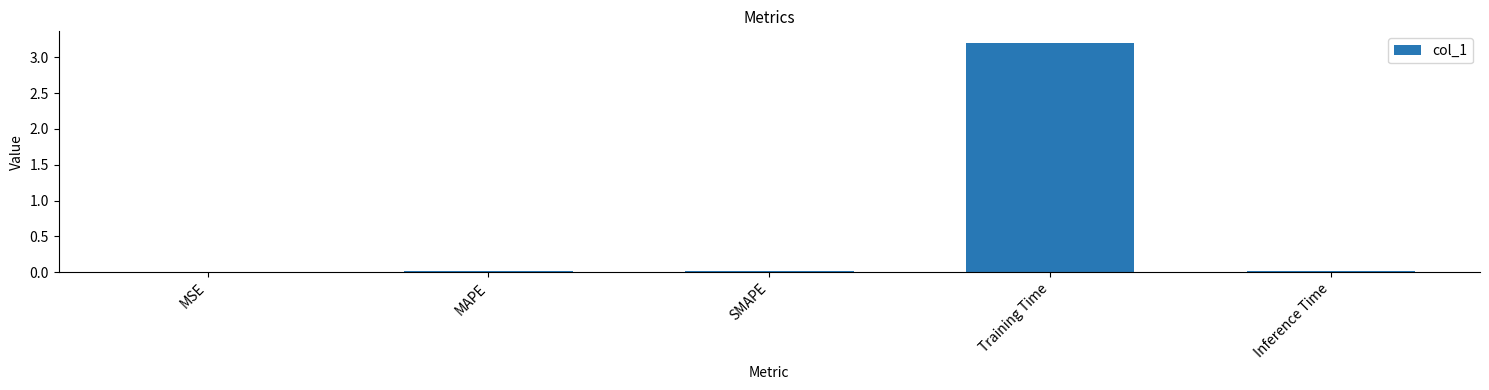

True or false: the data shows 0.0 at SMAPE.

True